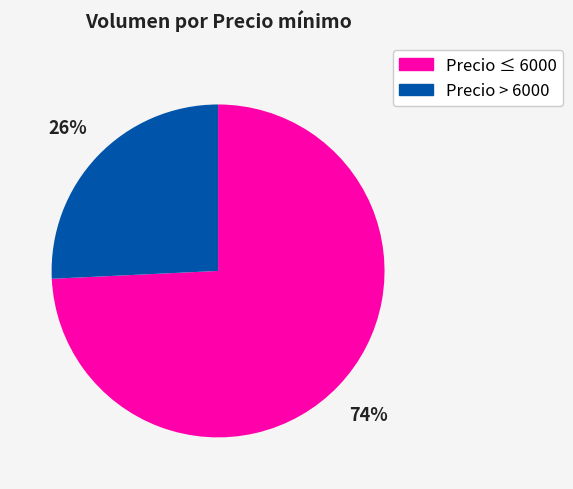

To the nearest percent, what is the average slice percentage?

50%